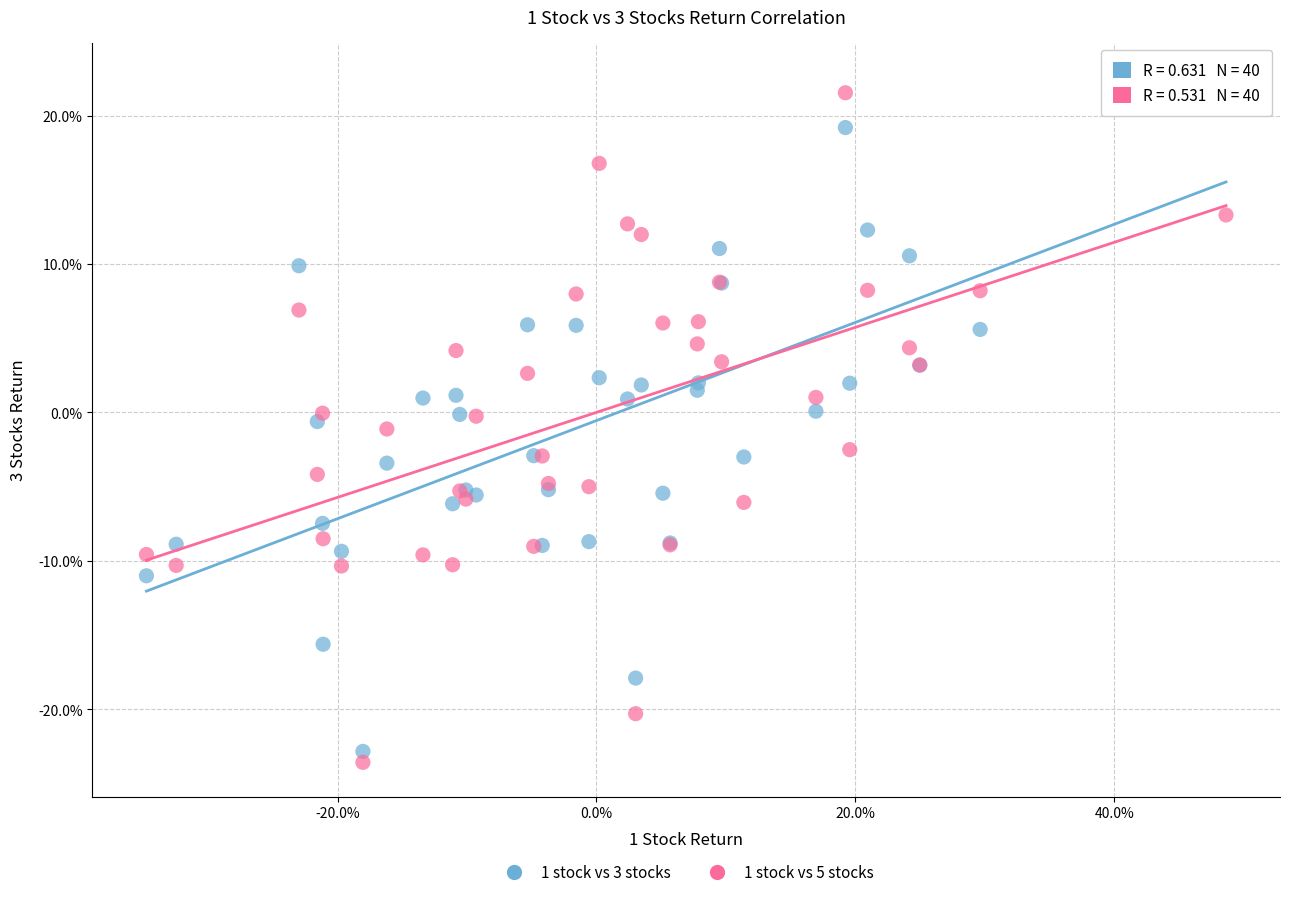

What are all the series names shown in the legend?

1 stock vs 3 stocks, 1 stock vs 5 stocks